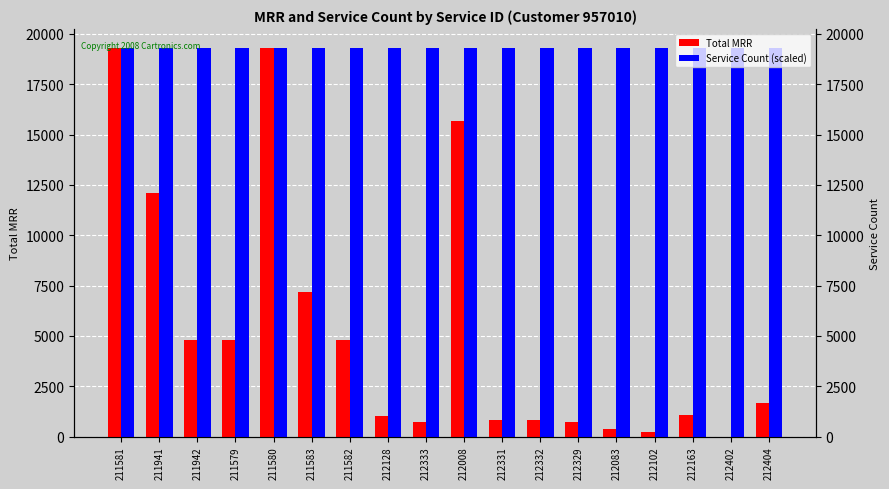

Are the bars grouped side by side (vs. stacked)?

Yes